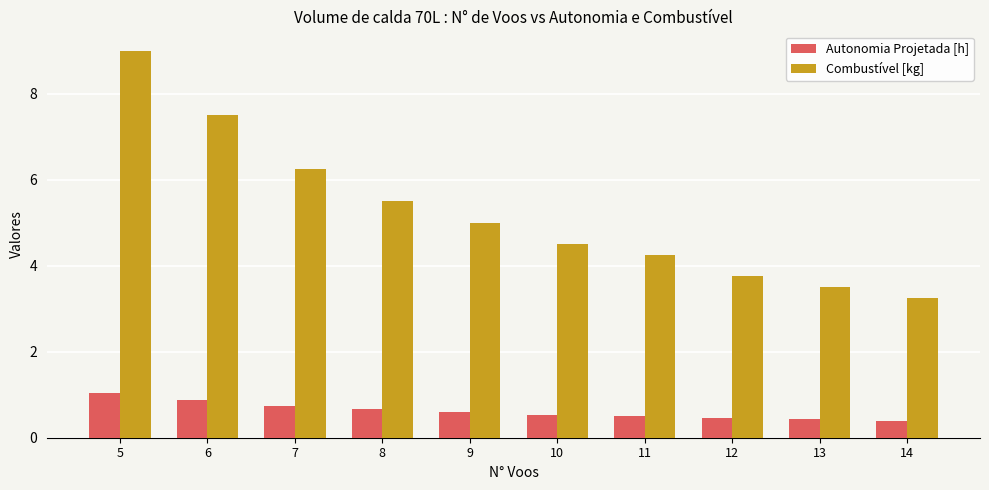

What is the smallest value displayed?

0.4